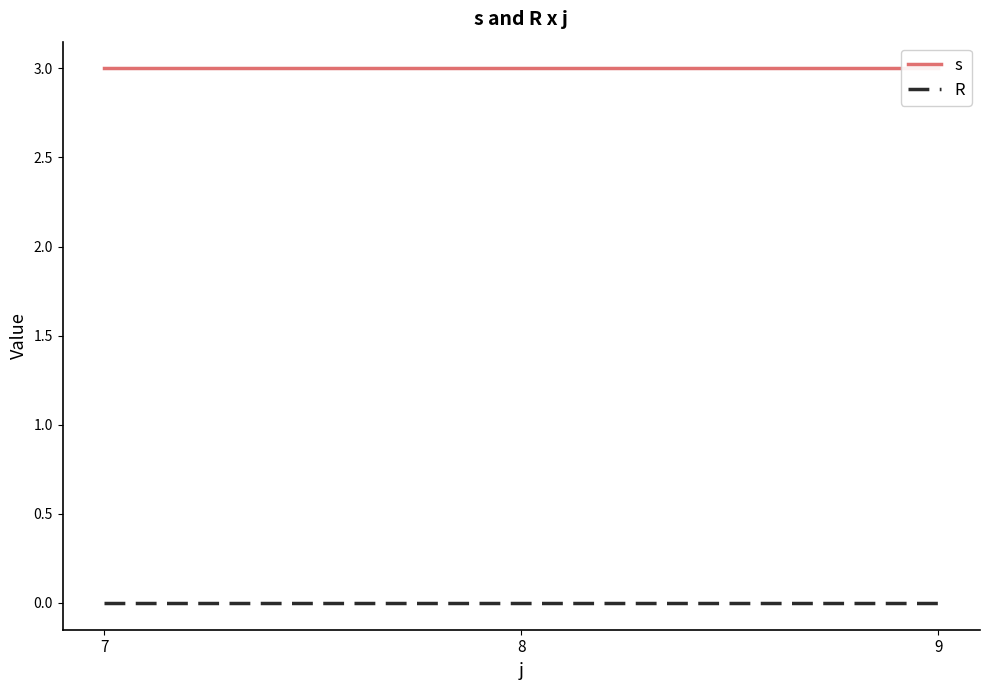

Rank the series at 9 from lowest to highest value.

R, s